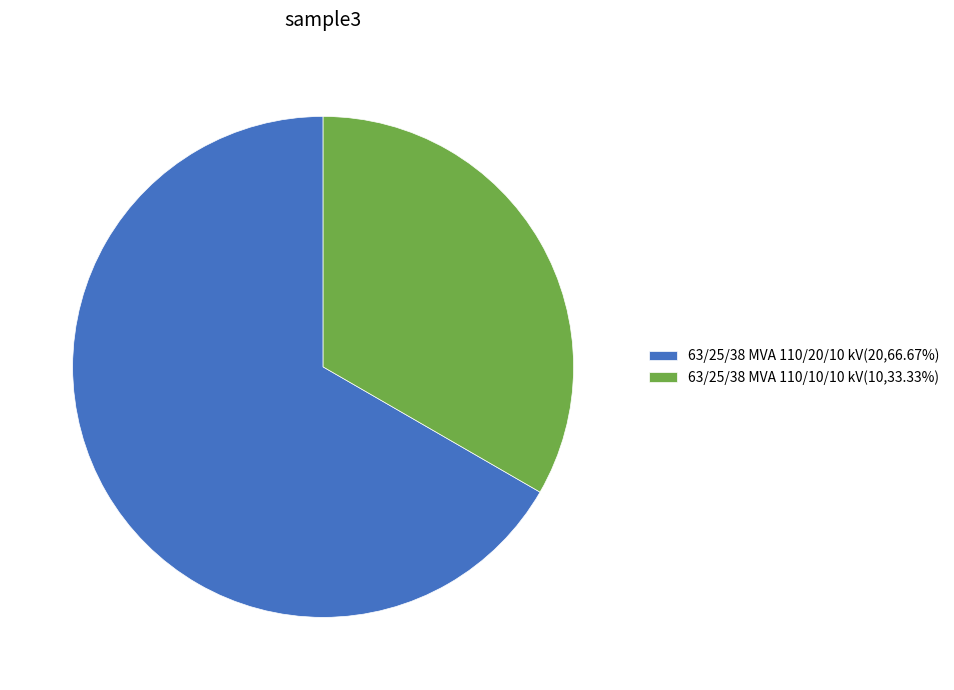

Is there any slice that represents more than half of the pie?

Yes